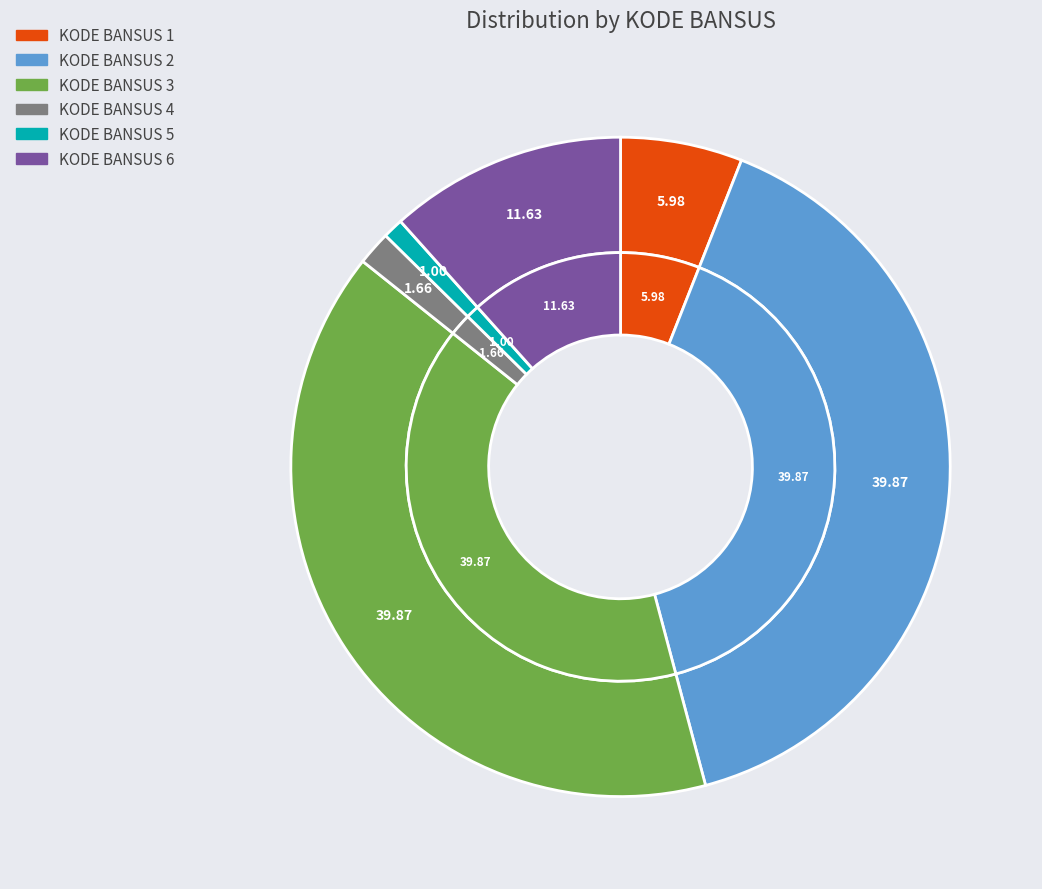

Is the sum of KODE BANSUS 5 and KODE BANSUS 3 greater than half?

No